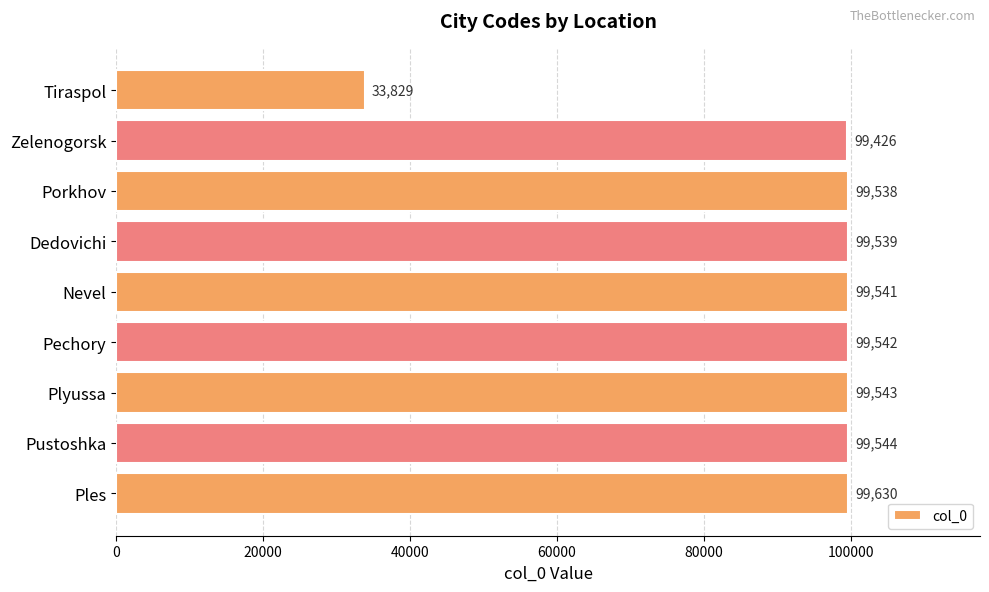

What is the value of the 2nd bar from the top?

99426